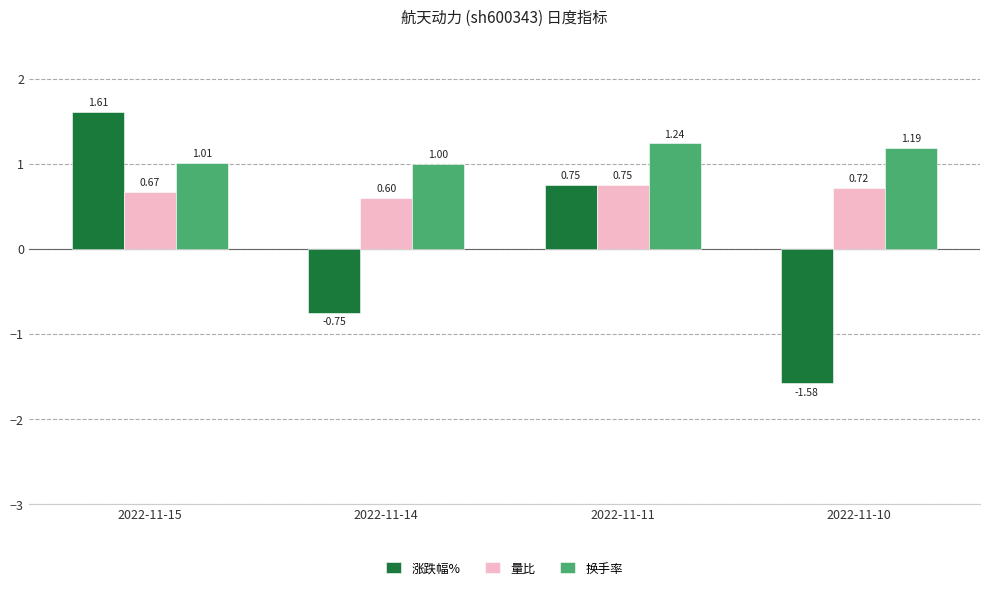

At 2022-11-15, list the series in order from largest to smallest.

涨跌幅%, 换手率, 量比